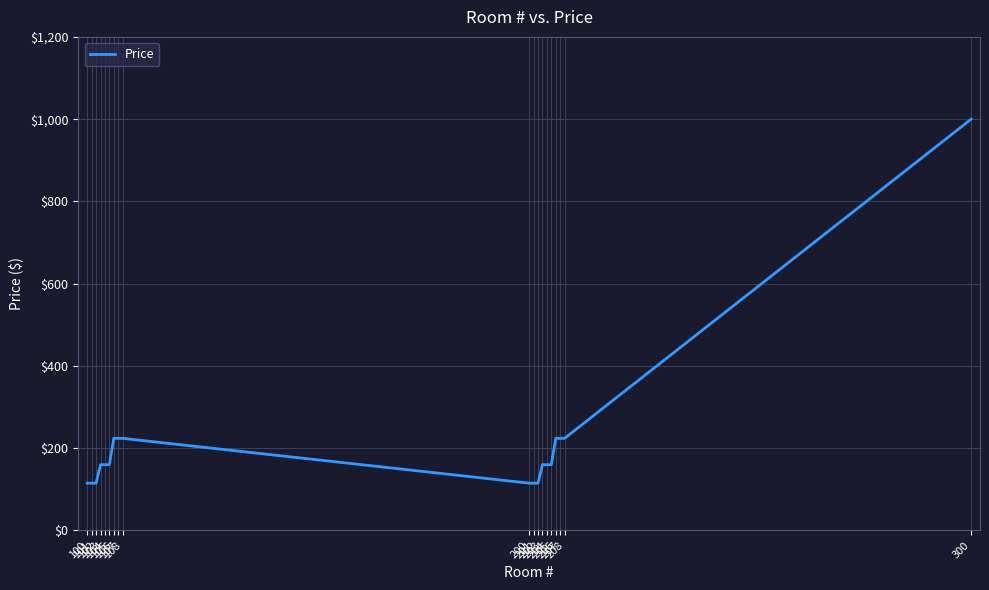

Does the chart have visible grid lines?

Yes